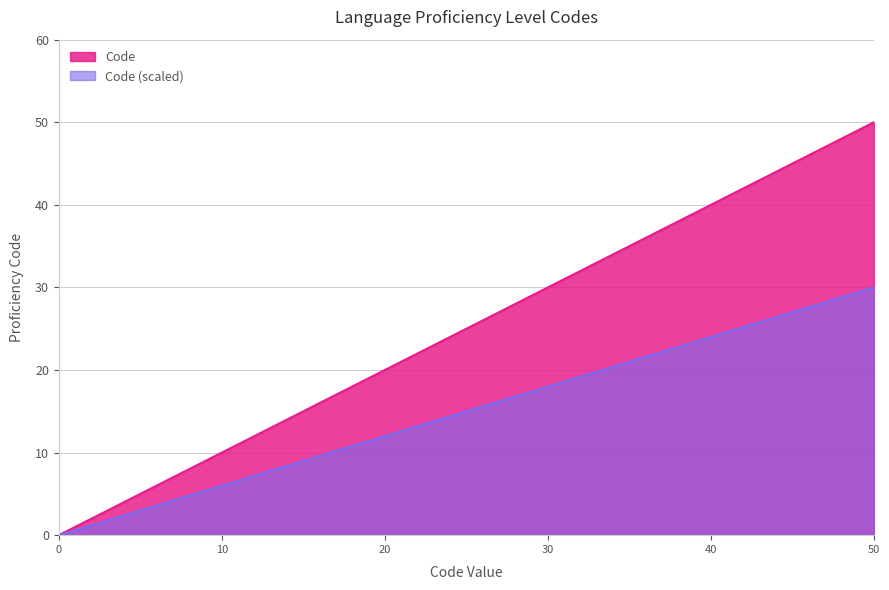

How many values exceed 30?

2